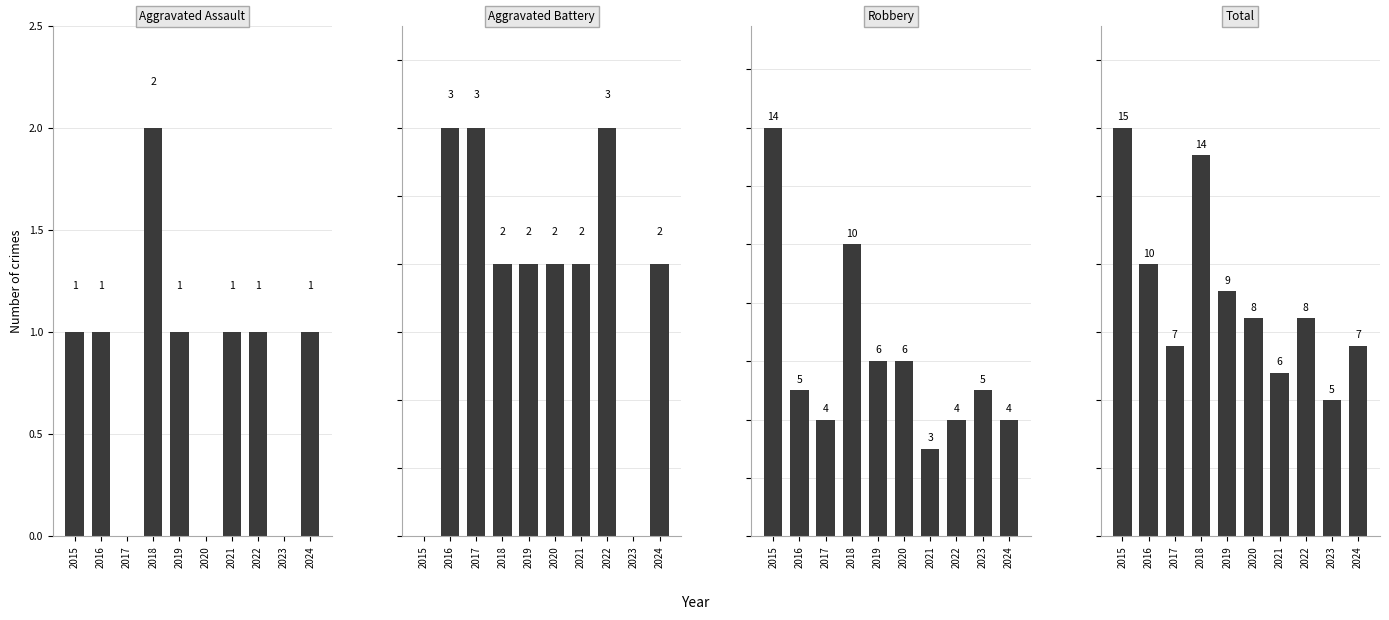

Rank the categories by Robbery value from lowest to highest.

2021, 2017, 2022, 2024, 2016, 2023, 2019, 2020, 2018, 2015